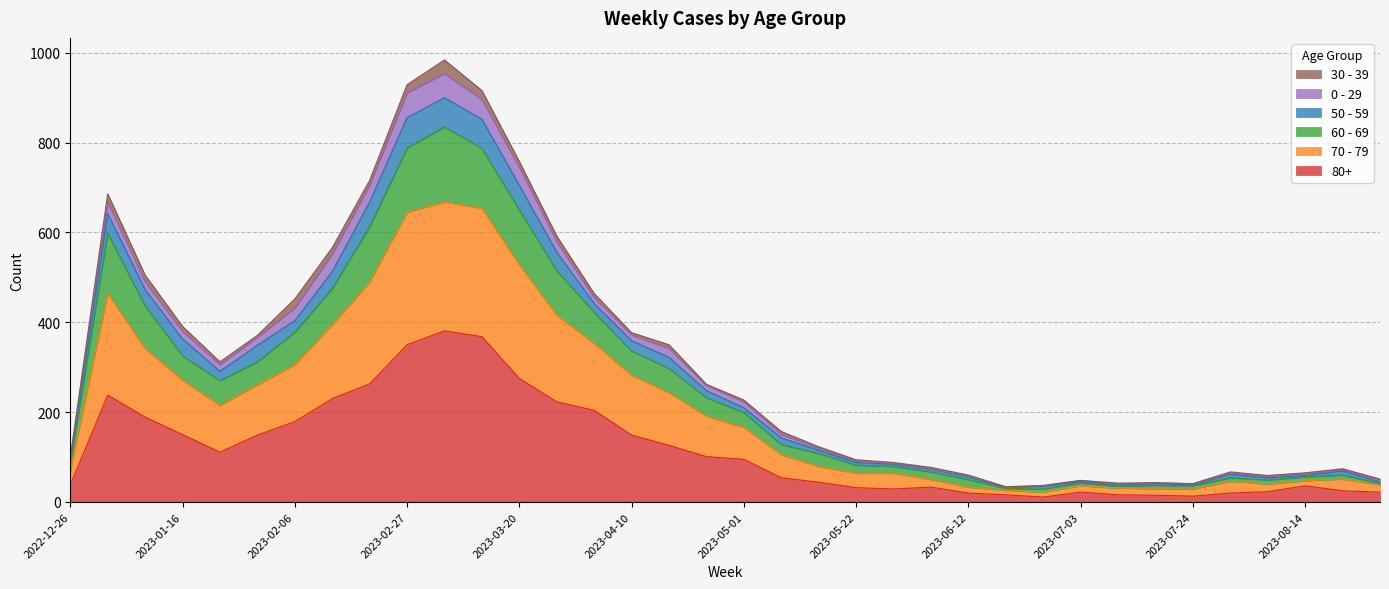

The value of 60 - 69 at 2023-07-17 is 16. True or false?

False